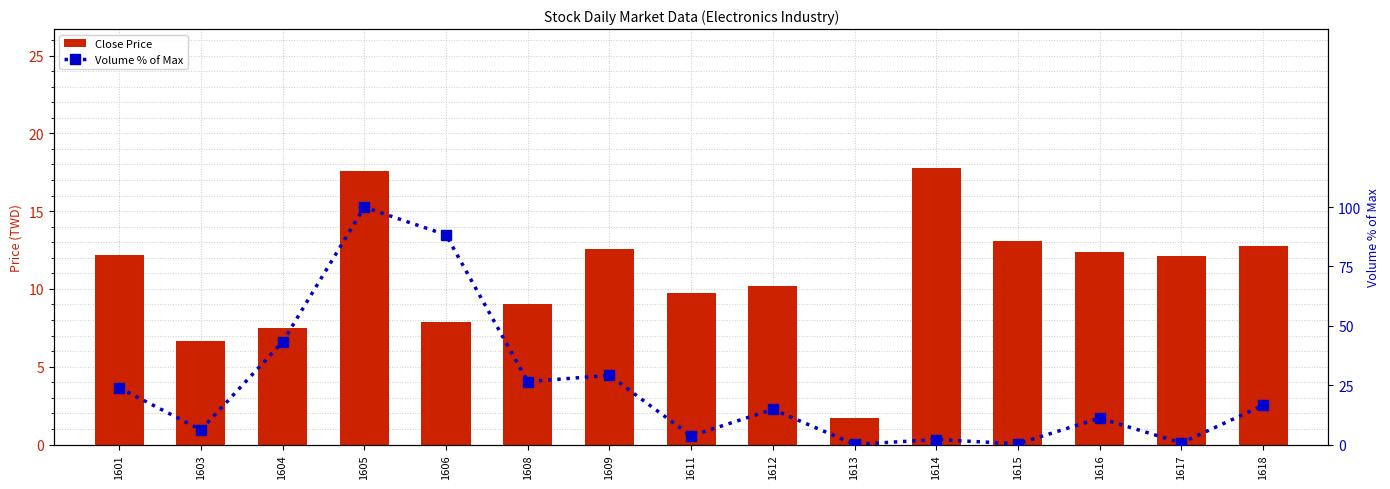

What is the maximum value for Close Price?

17.8